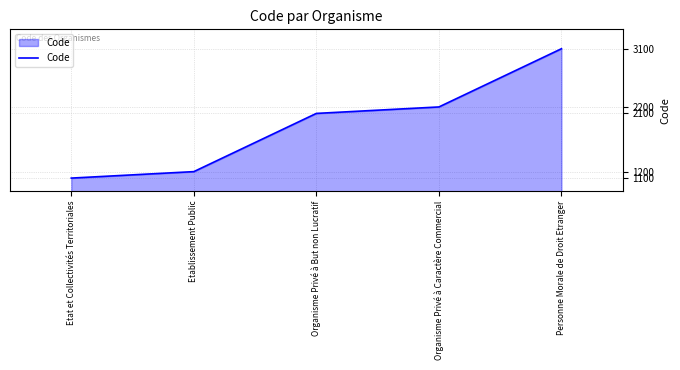

List the labels in order of value, largest first.

Personne Morale de Droit Etranger, Organisme Privé à Caractère Commercial, Organisme Privé à But non Lucratif, Etablissement Public, Etat et Collectivités Territoriales